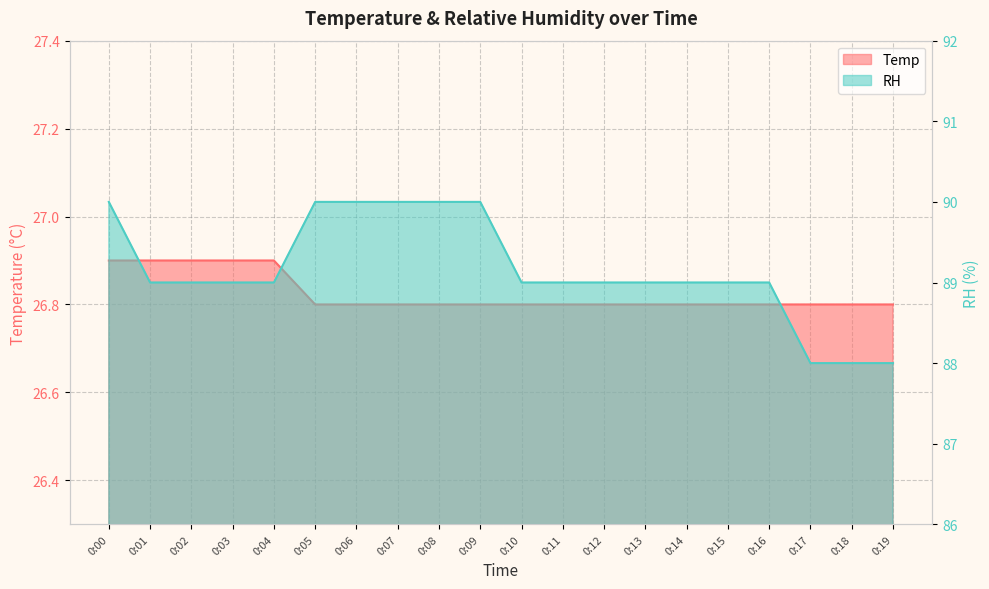

What are all the series names shown in the legend?

Temp, RH